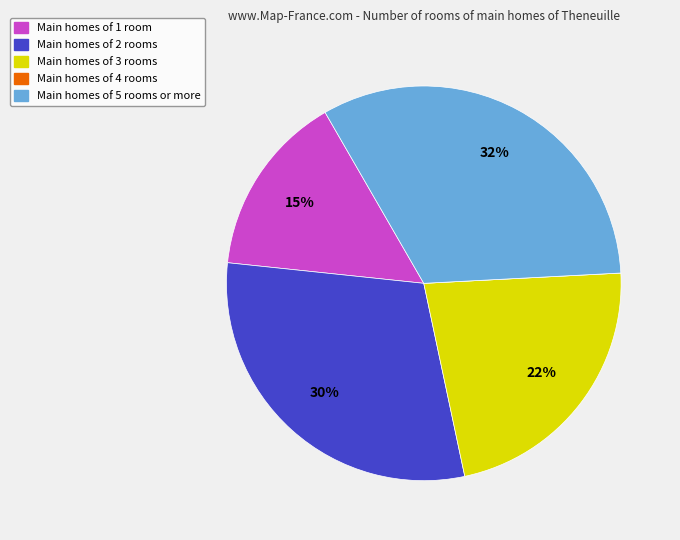

To the nearest percent, what is the average slice percentage?

20%